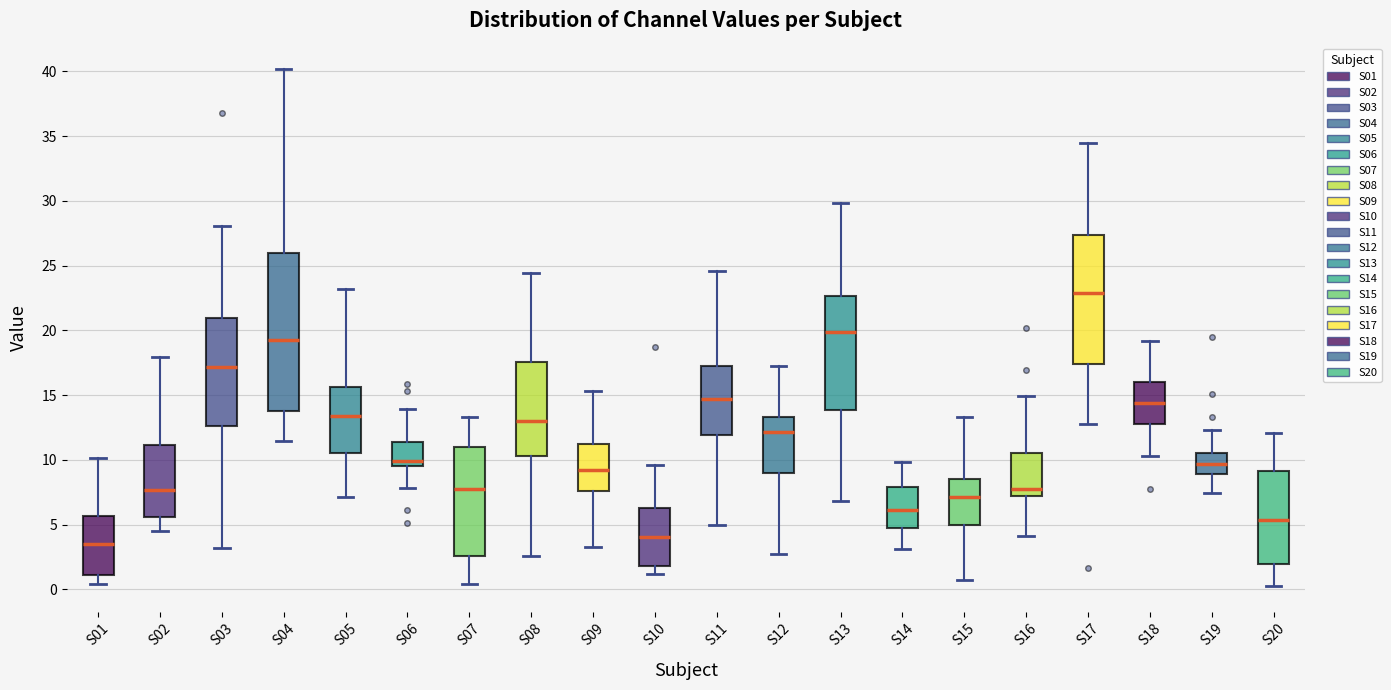

Which box has the lowest median line?

S01